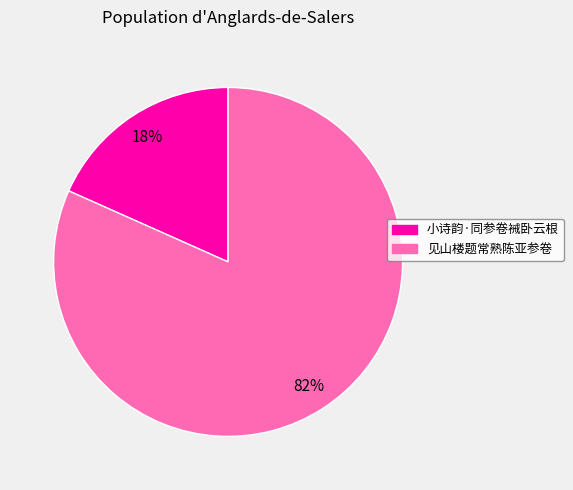

What is the smallest slice in the pie chart?

小诗韵·同参卷裓卧云根